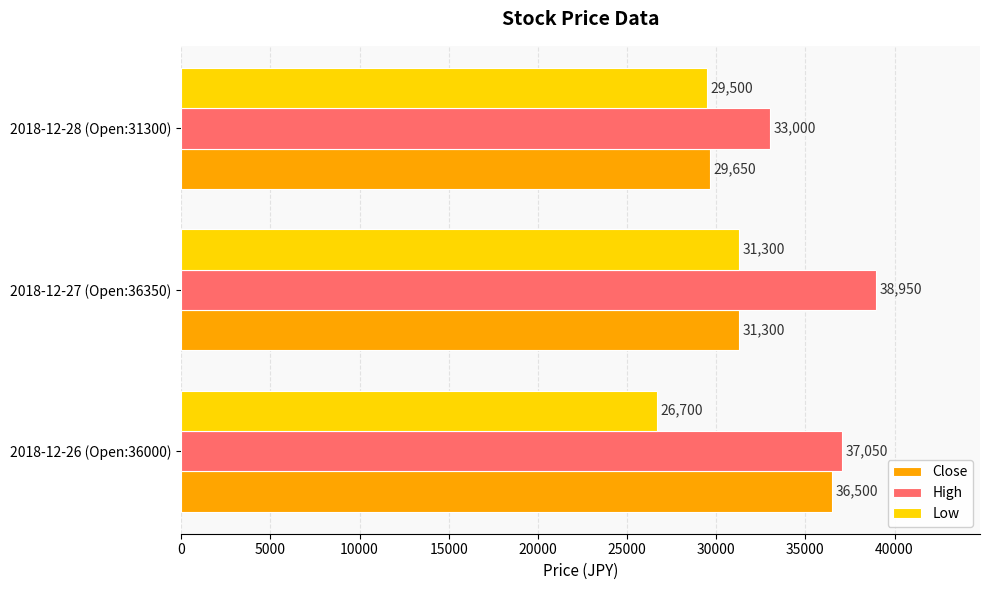

The value of Low at 2018-12-28 (Open:31300) is 29500. True or false?

True